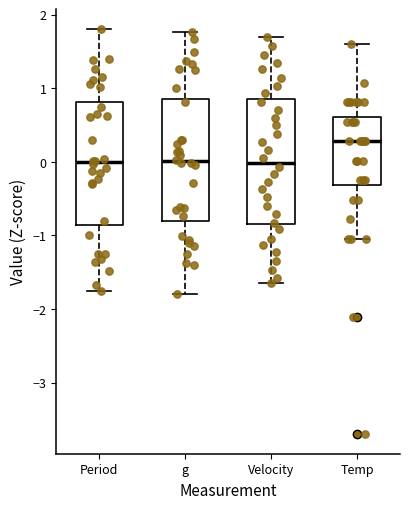

Reading left to right, read every box against the y-axis: the position of its median line, the range the box covers, and the ends of its whiskers. The values are not printed on the chart, so give them approximately, as read against the axis.

Period: median 0.0, box -0.9 to 0.8, whiskers -1.8 to 1.8
g: median 0.0, box -0.8 to 0.9, whiskers -1.8 to 1.8
Velocity: median 0.0, box -0.9 to 0.8, whiskers -1.7 to 1.7
Temp: median 0.3, box -0.3 to 0.6, whiskers -1.0 to 1.6